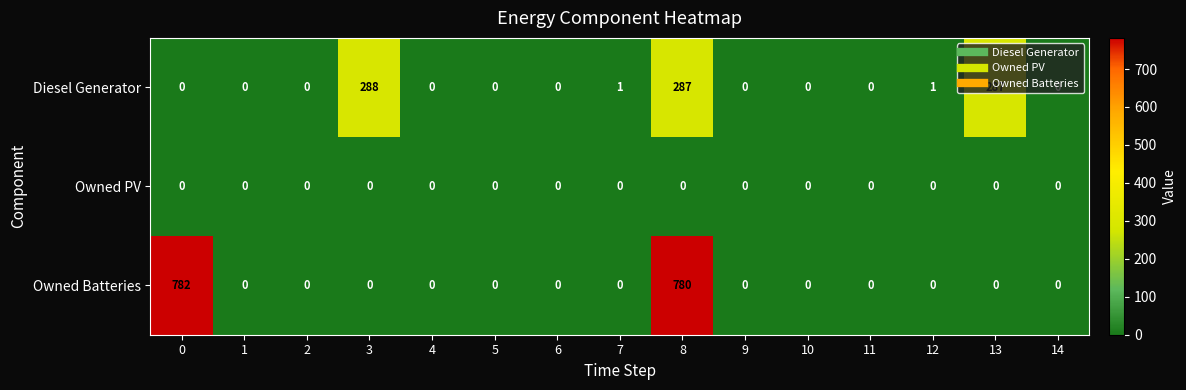

What is the maximum value shown in the chart?

782